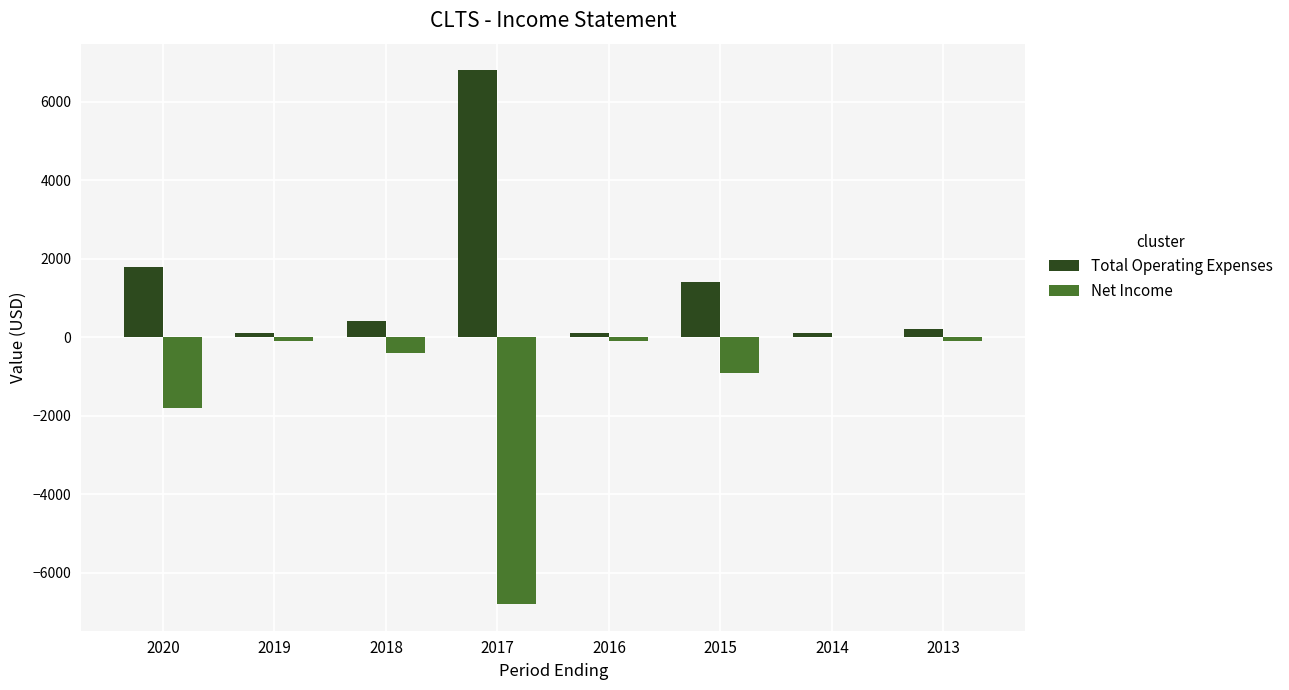

Which series has the largest total across all categories?

Total Operating Expenses